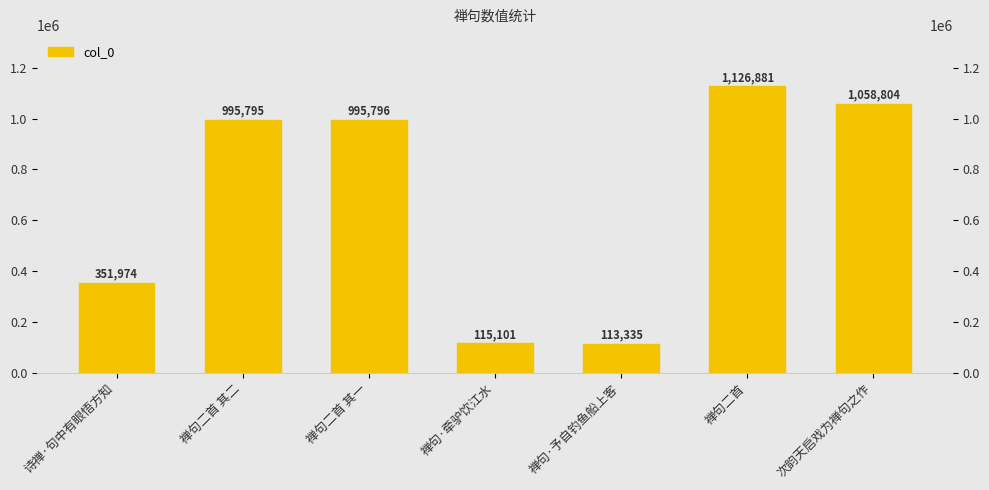

True or false: the data shows 1713631 at 禅句二首.

False